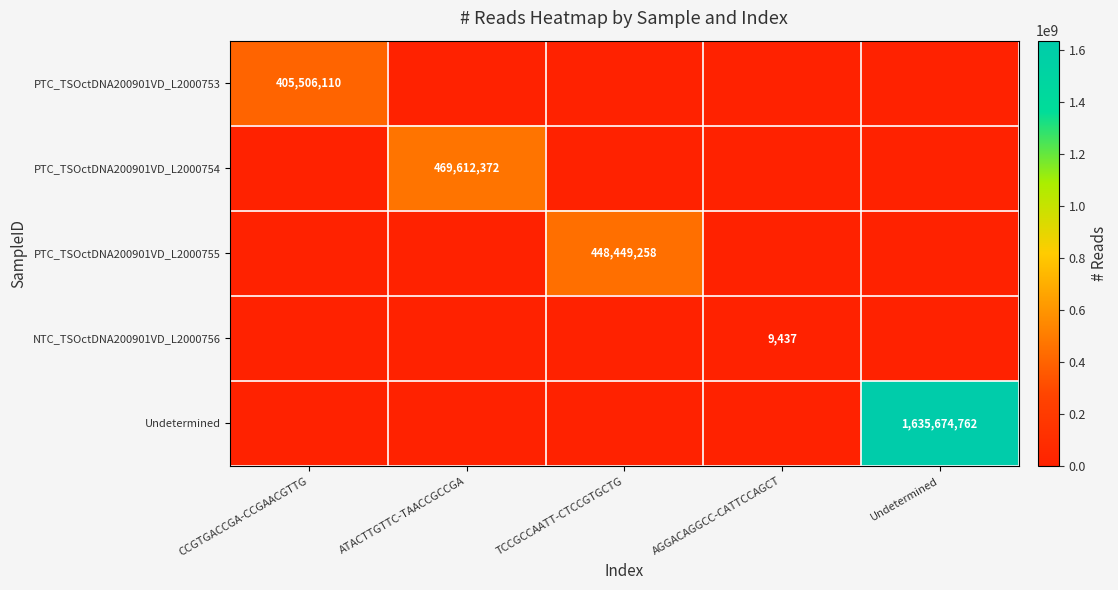

True or false: Undetermined has a value of 989692124 at Undetermined.

False